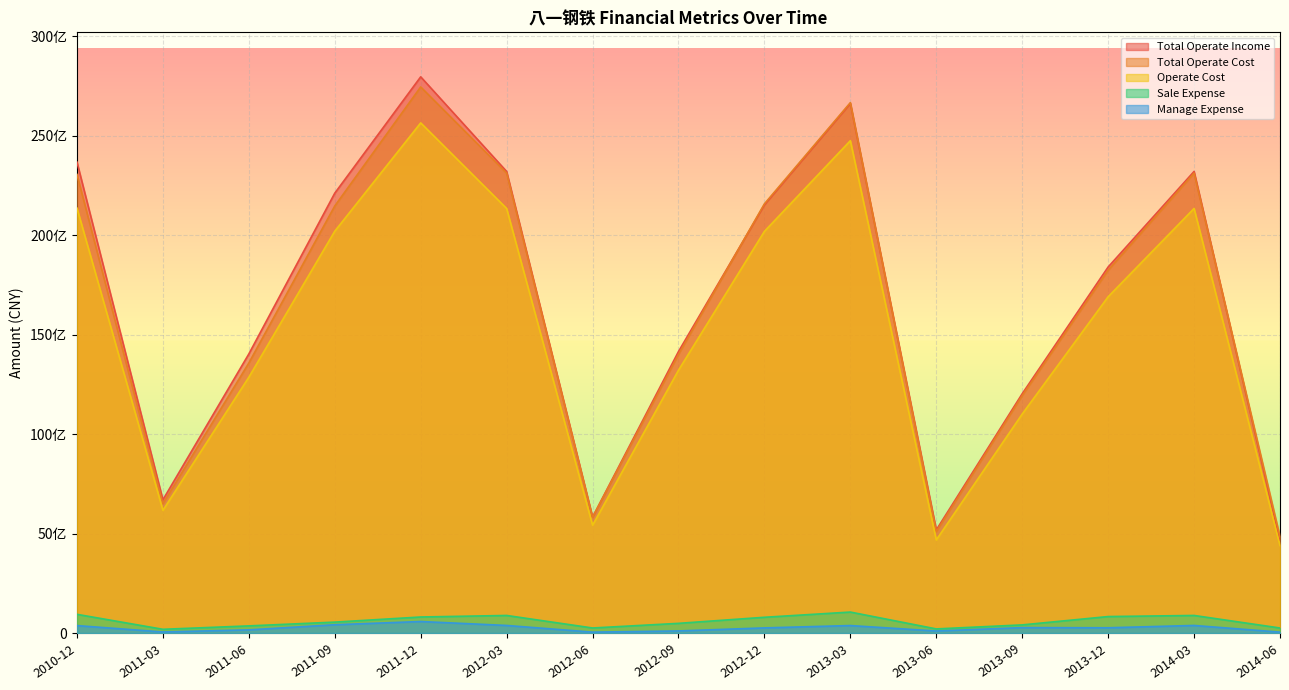

What are all the series names shown in the legend?

Total Operate Income, Total Operate Cost, Operate Cost, Sale Expense, Manage Expense